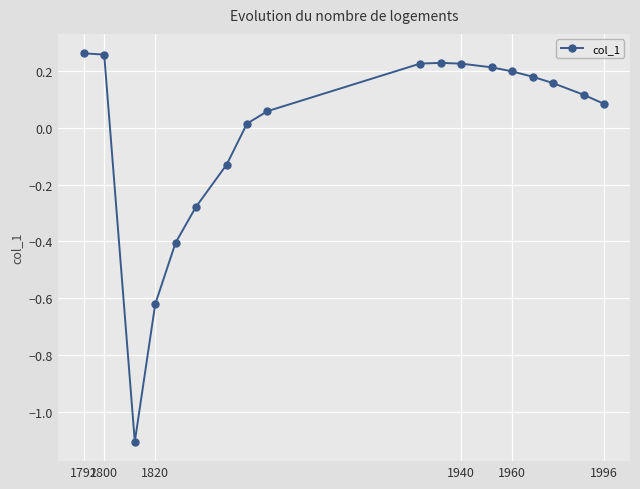

How many positive values are there?

13